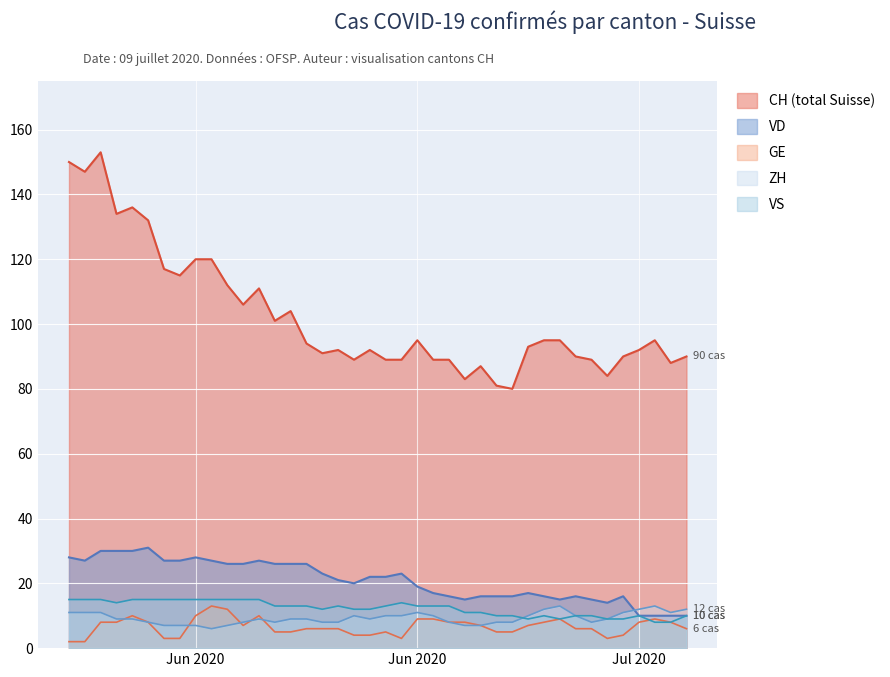

How many lines are shown in the chart?

5